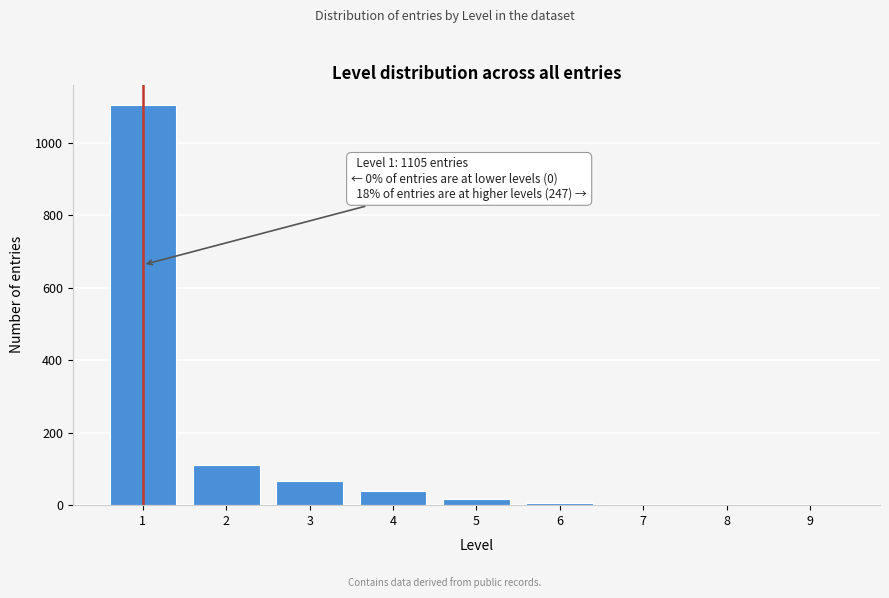

Approximately how many times larger is the value at 4 compared to 3?

0.6